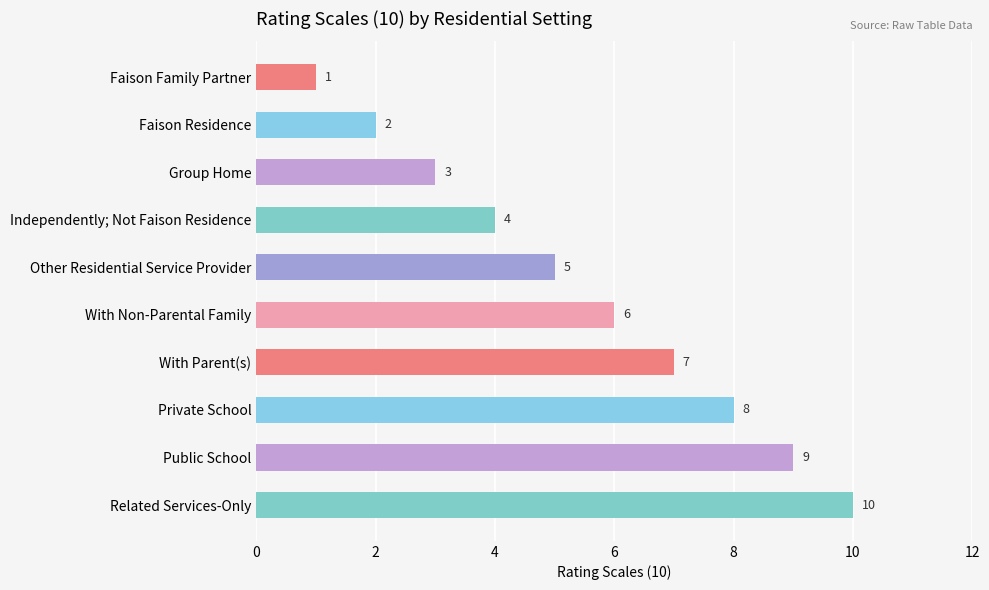

What is the label of the 1st bar from the bottom?

Related Services-Only